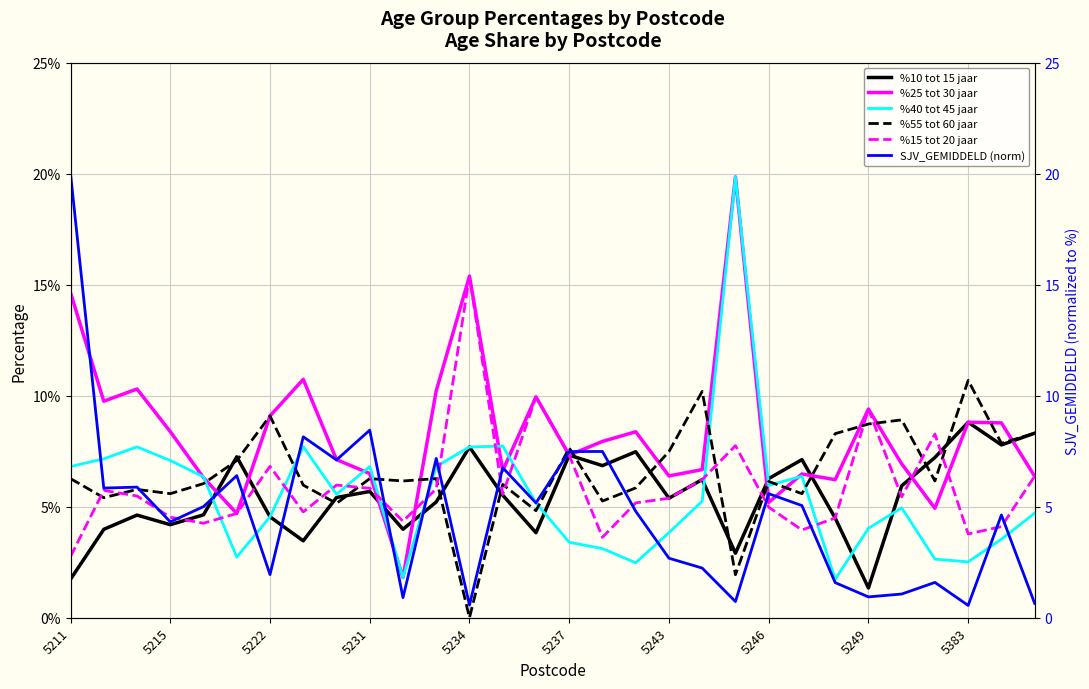

What is the difference between the maximum and minimum values in the %40 tot 45 jaar series?

18.1